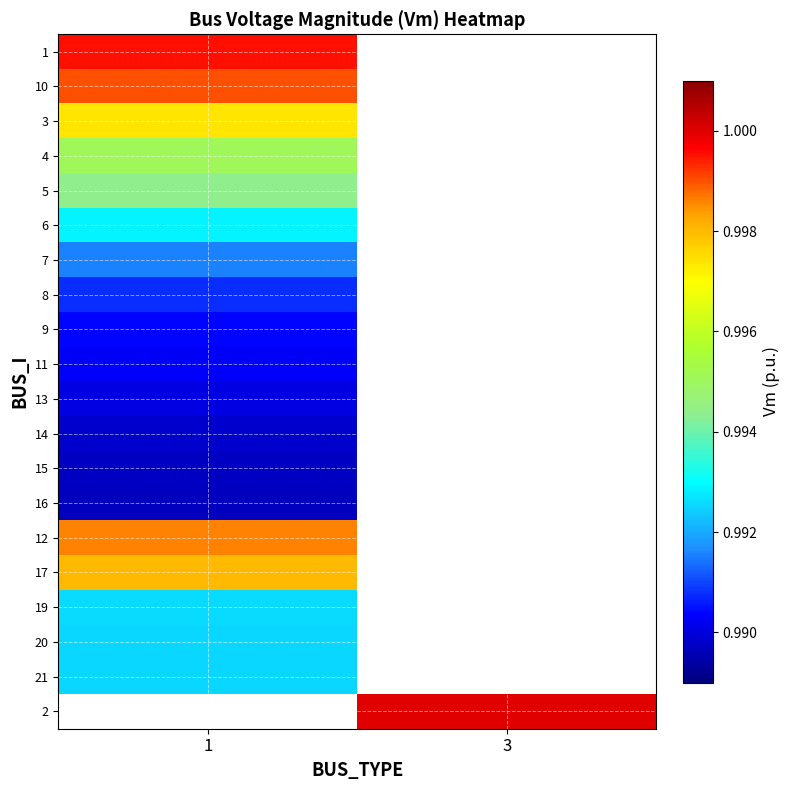

Rank the series by their maximum value, from lowest to highest.

16, 15, 14, 13, 11, 9, 8, 7, 21, 20, 19, 6, 5, 4, 3, 17, 12, 10, 1, 2